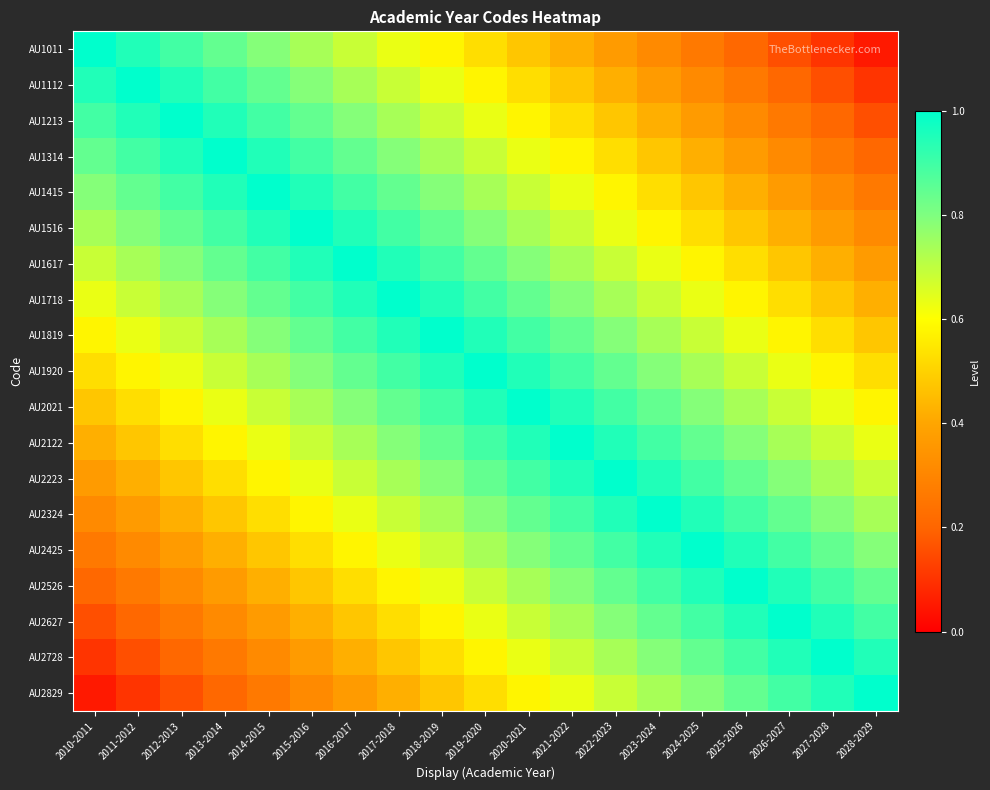

Between 2018-2019 and 2028-2029, which is larger?

2018-2019